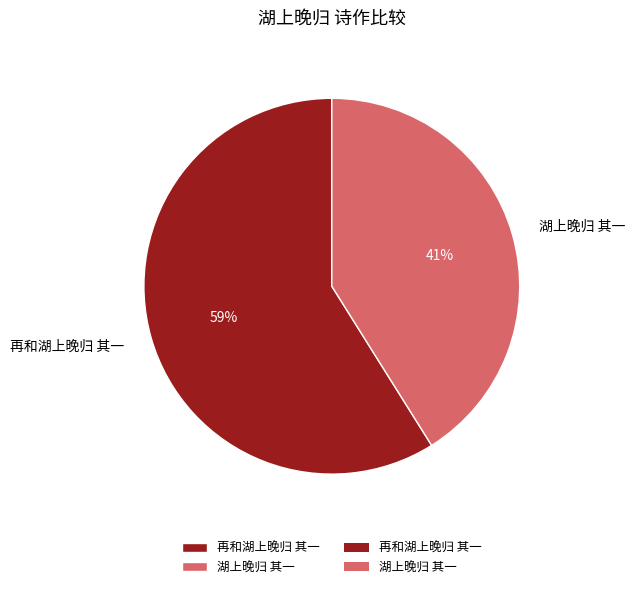

Which slice is the smallest?

湖上晚归 其一